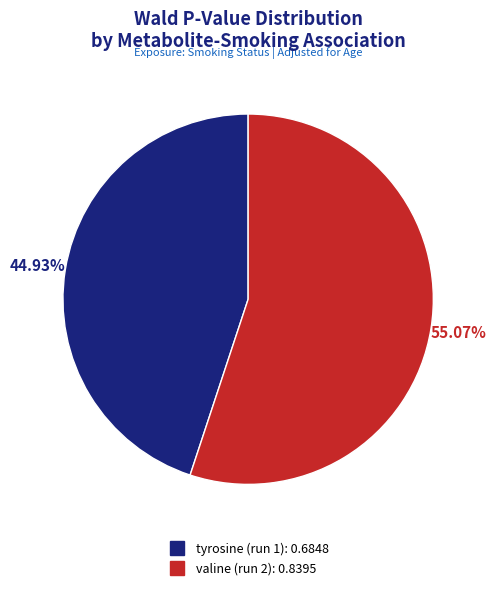

Which has a higher value, tyrosine (run 1) or valine (run 2)?

valine (run 2)